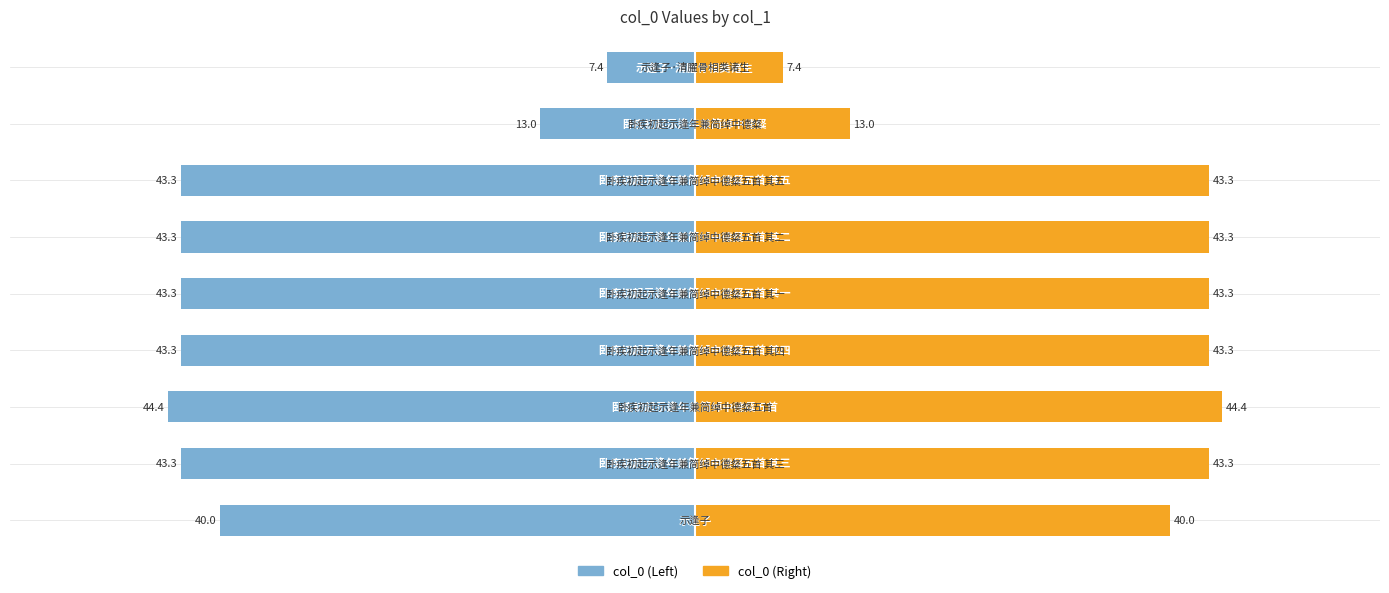

Rank the series by their maximum value, from highest to lowest.

col_0 (Right), col_0 (Left)